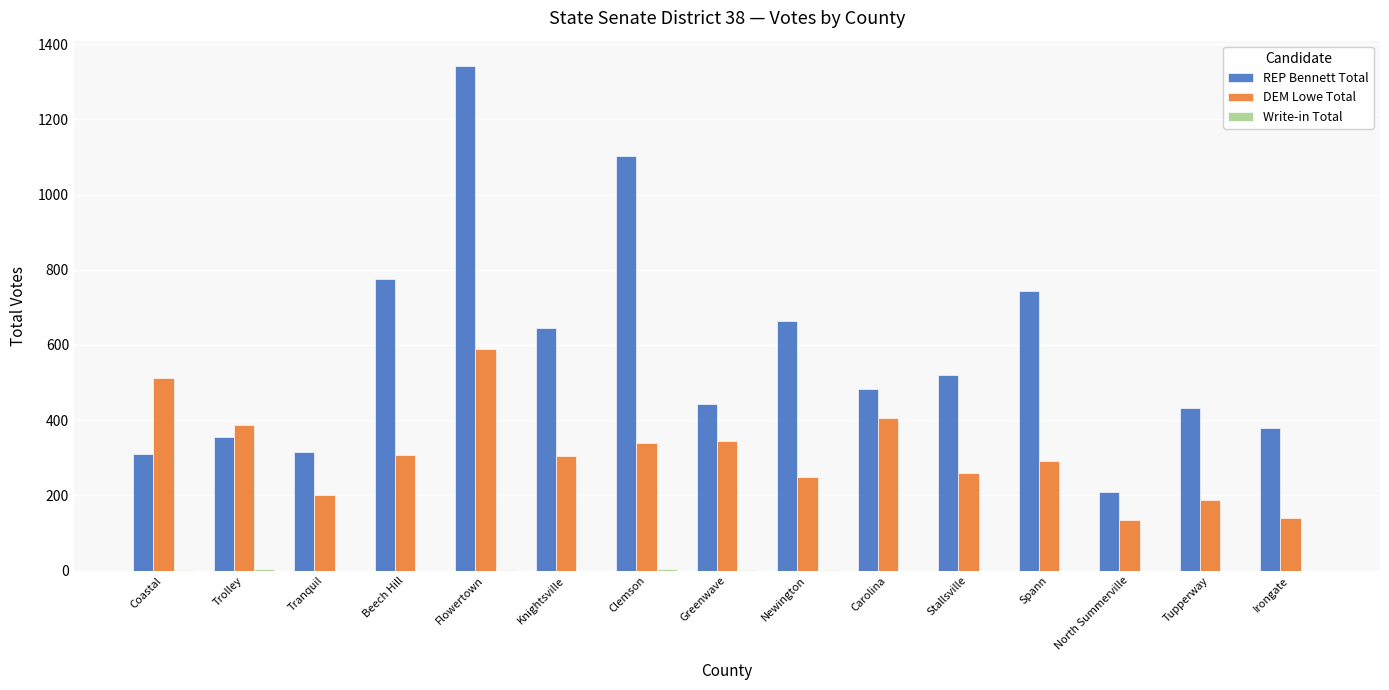

Between Spann and North Summerville, which series saw the biggest shift?

REP Bennett Total